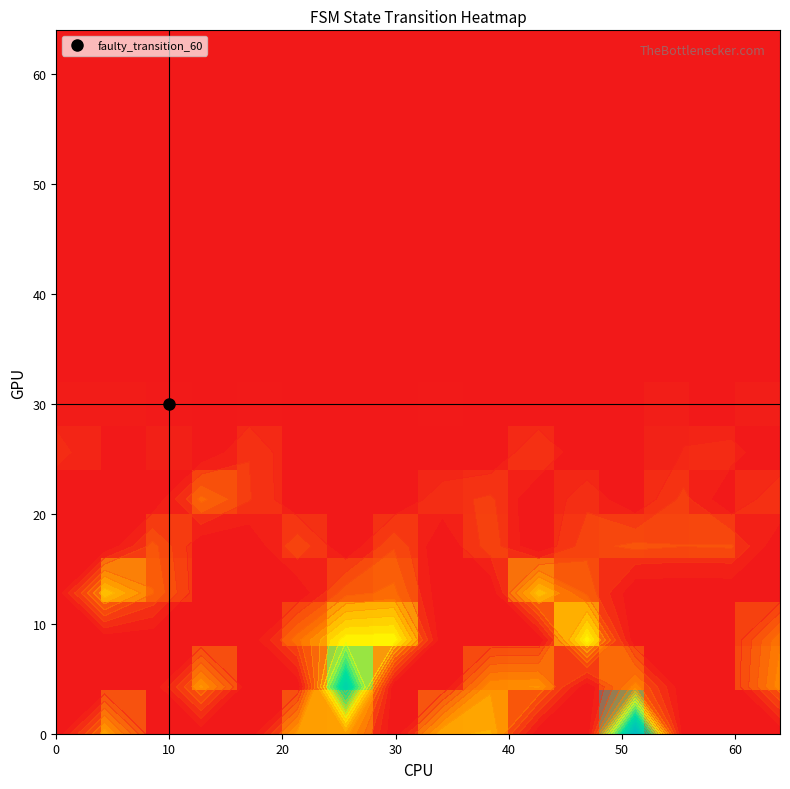

Between 11 and 9, which is larger?

9